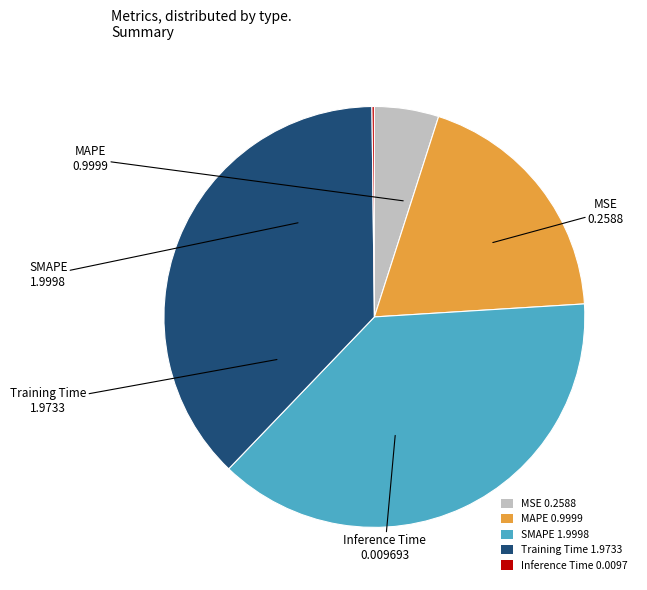

True or false: Training Time accounts for 38% of the total.

True